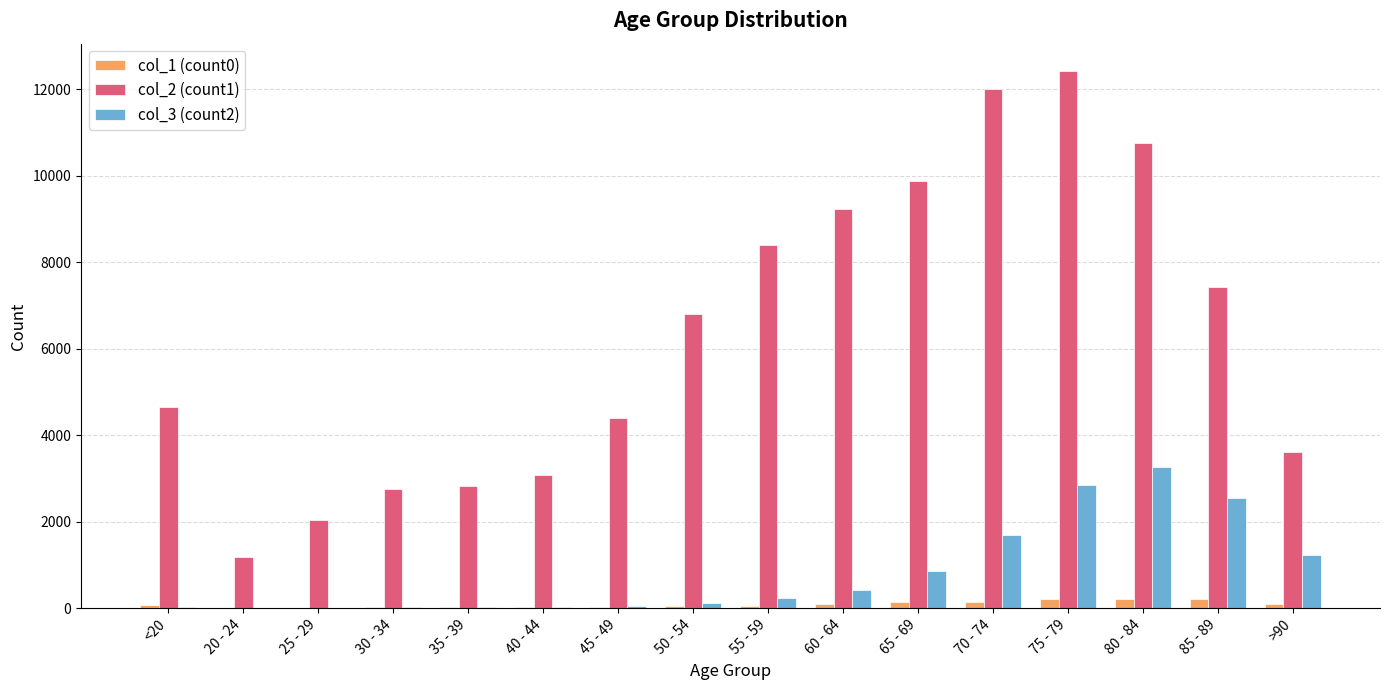

Which series has the largest total across all categories?

col_2 (count1)